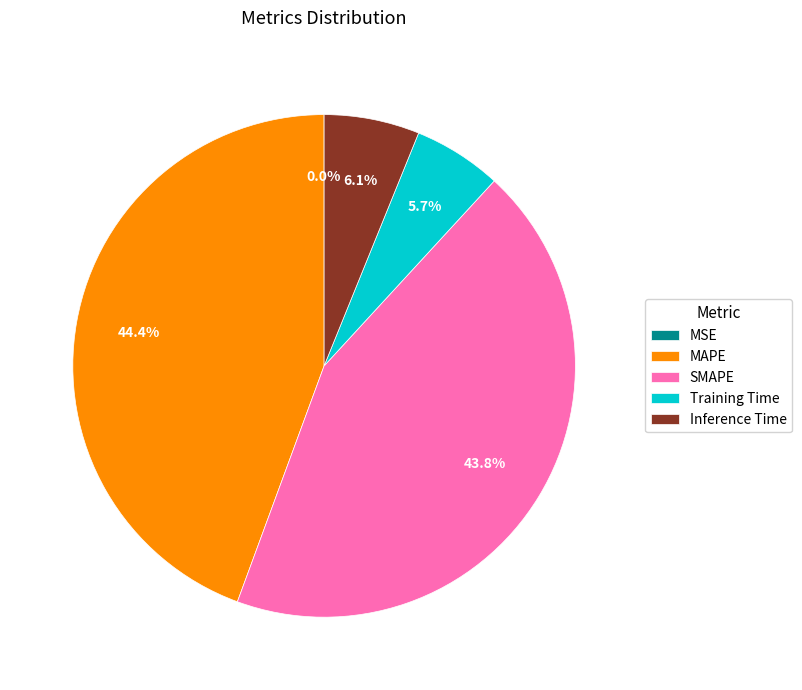

True or false: Training Time accounts for 6% of the total.

True